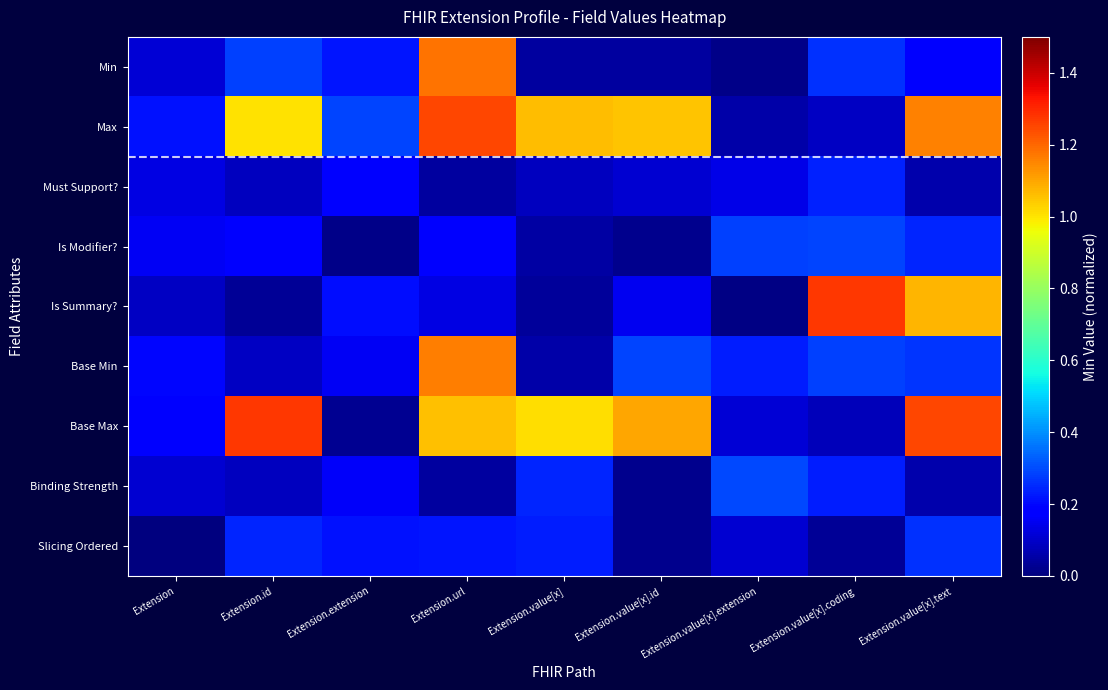

Which series has the largest total across all categories?

Max